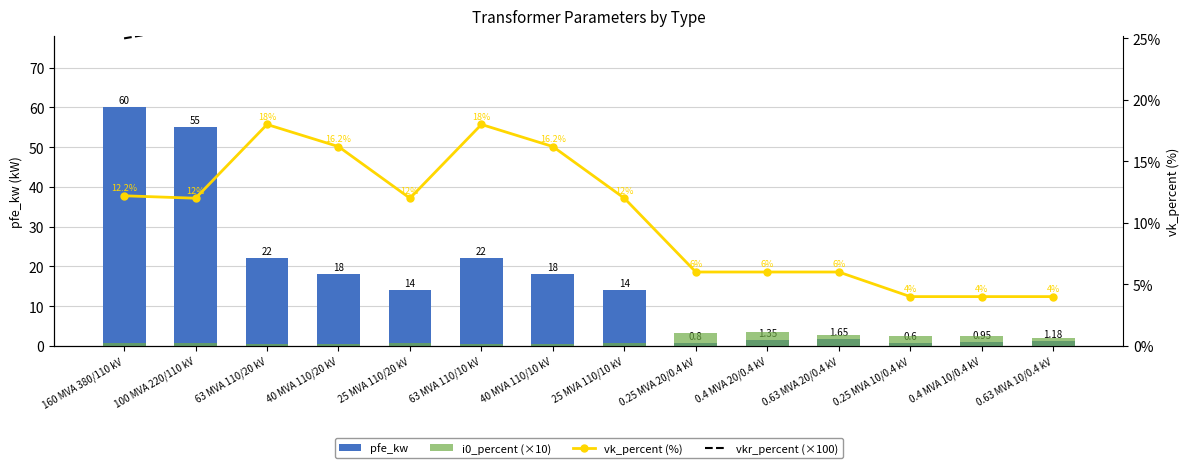

What is the difference between the maximum and minimum values in the vk_percent (%) series?

14.0